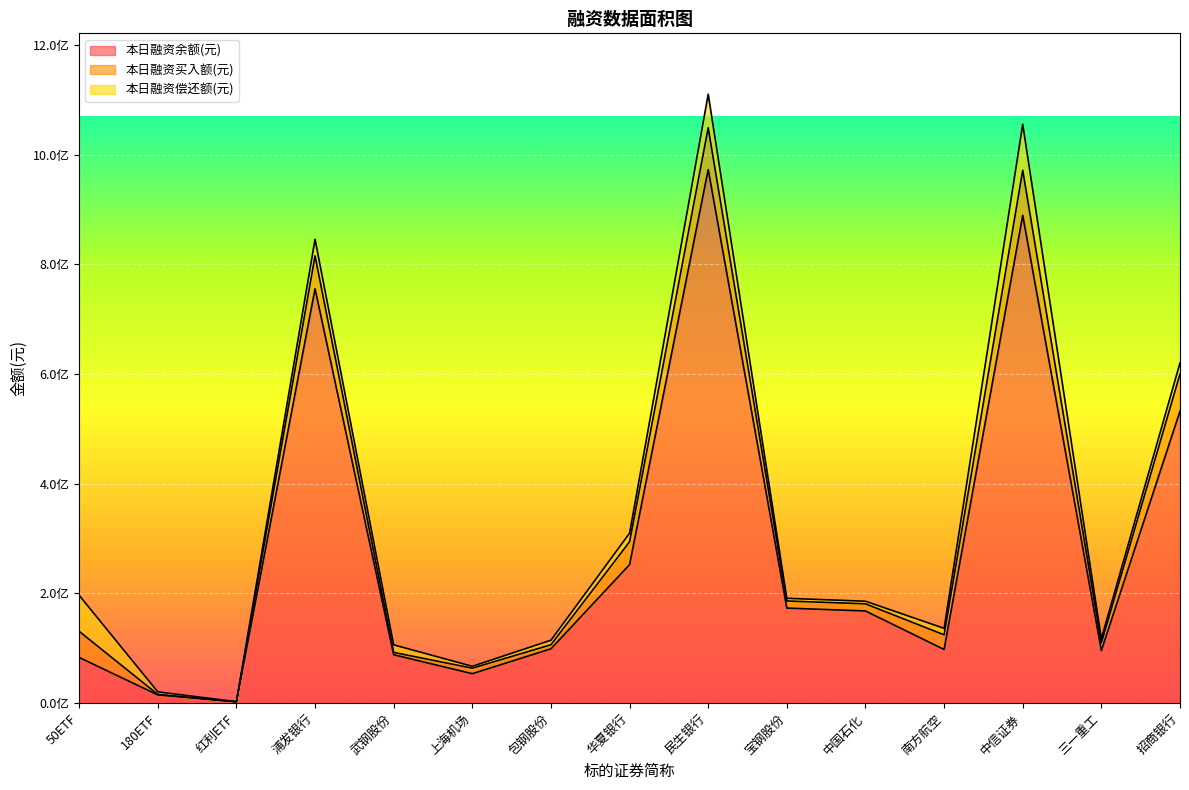

What is the average value of the 本日融资偿还额(元) series?

22441253